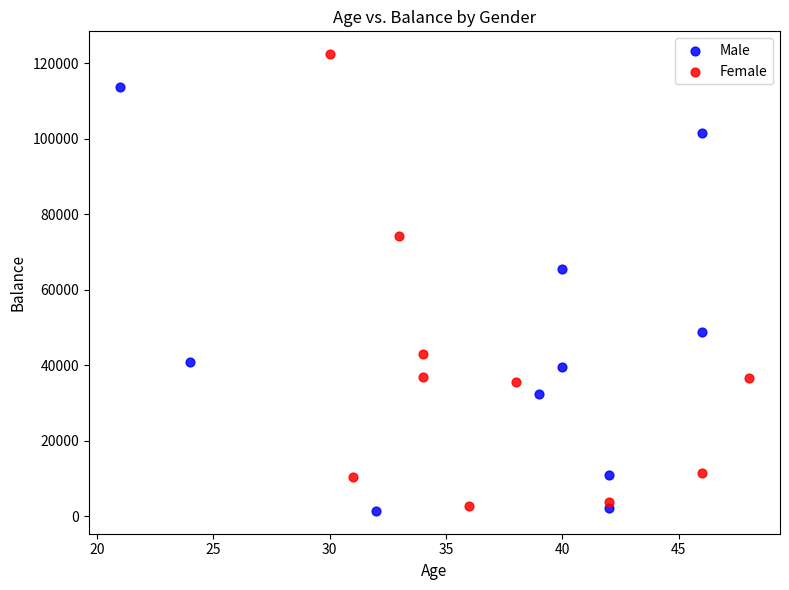

Which series has the largest Y range (max minus min)?

Female